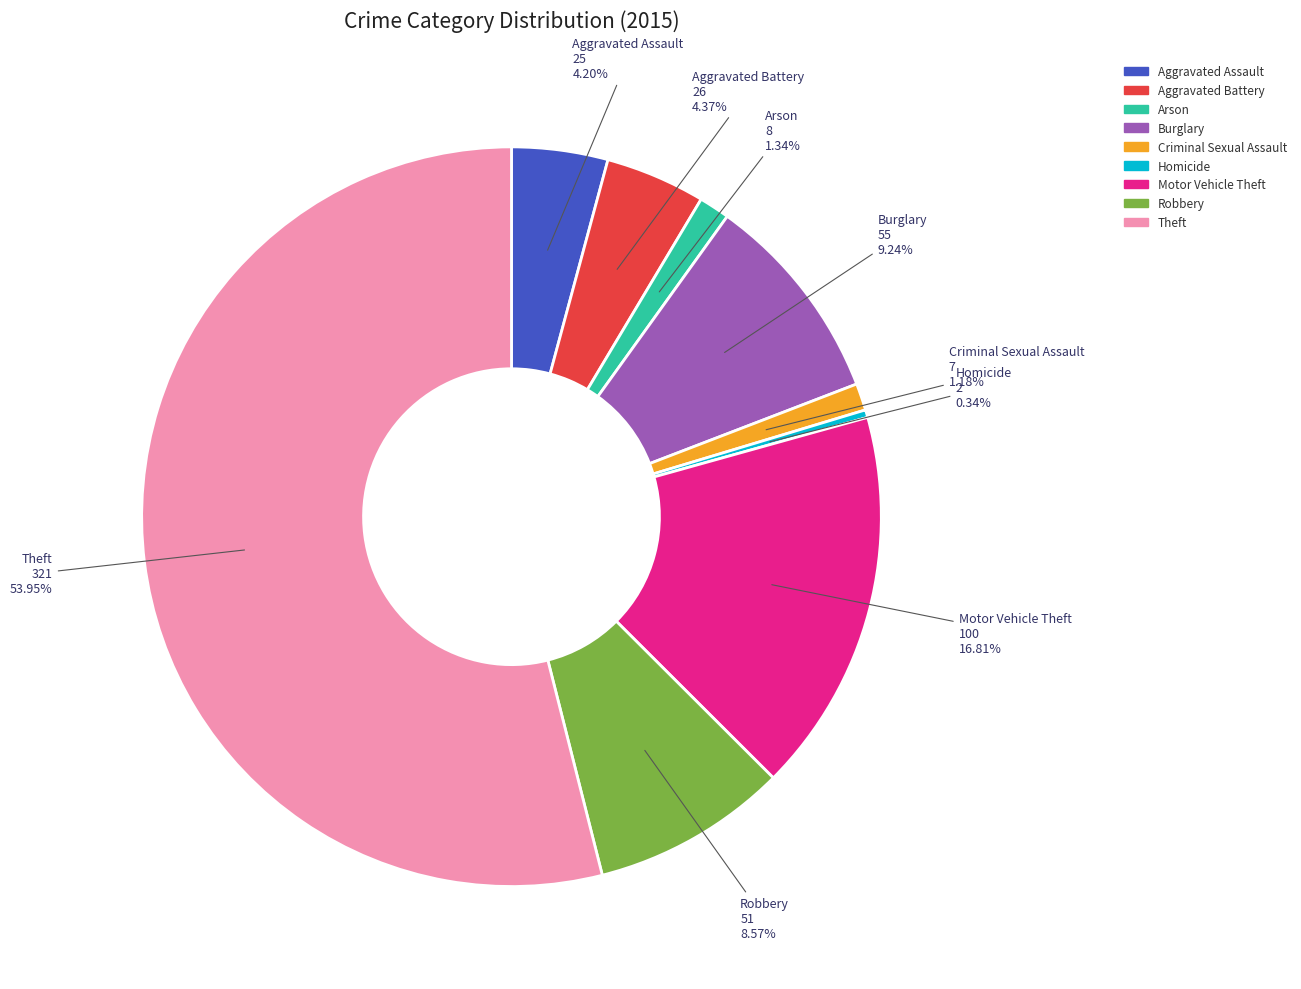

What is the ratio of the value at Aggravated Assault to the value at Robbery?

0.5